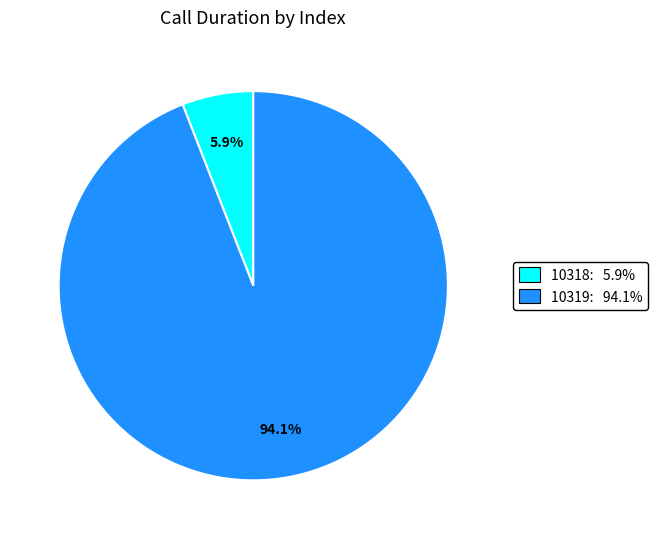

Is there any slice that represents more than half of the pie?

Yes